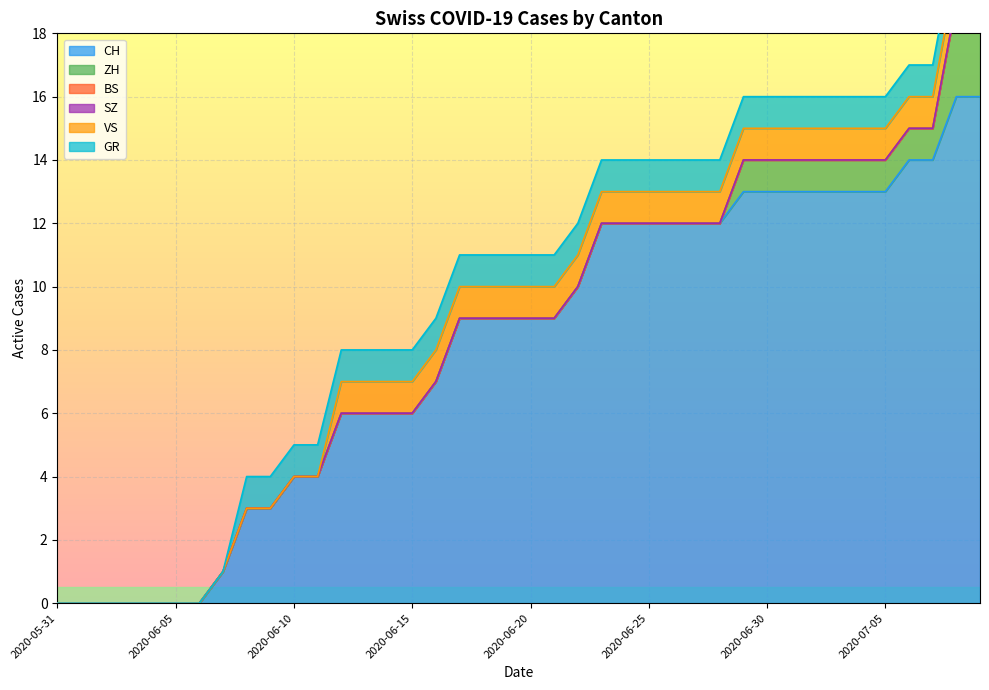

What is the greatest value displayed?

16